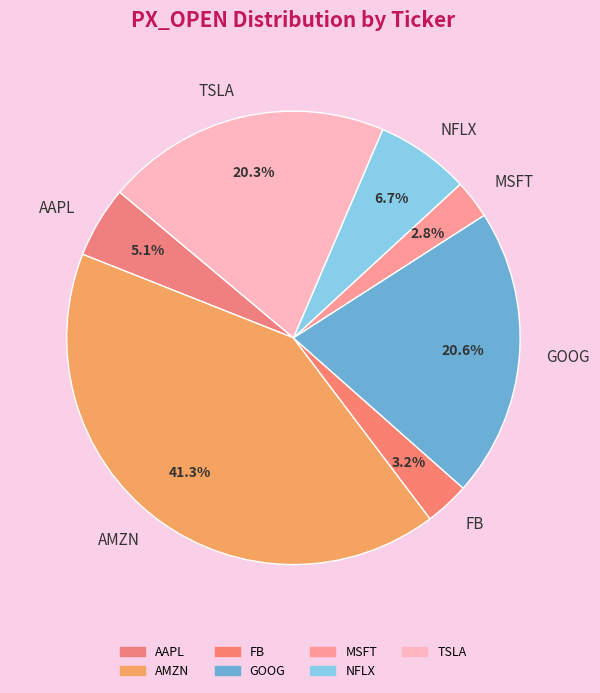

Is there any slice that represents more than half of the pie?

No